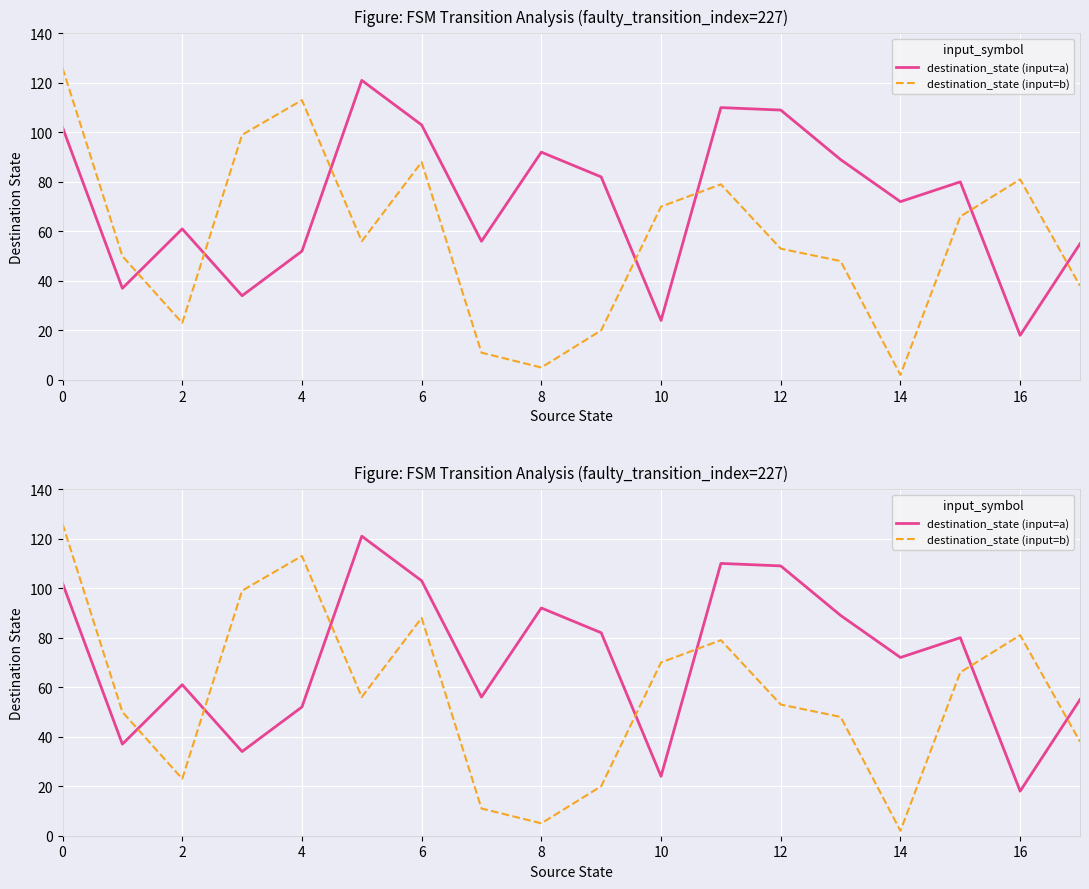

Reading left to right, extract all data points from this chart.

destination_state (input=a): 102	37	61	34	52	121	103	56	92	82	24	110	109	89	72	80	18	55
destination_state (input=b): 126	50	23	99	113	56	88	11	5	20	70	79	53	48	2	66	81	38